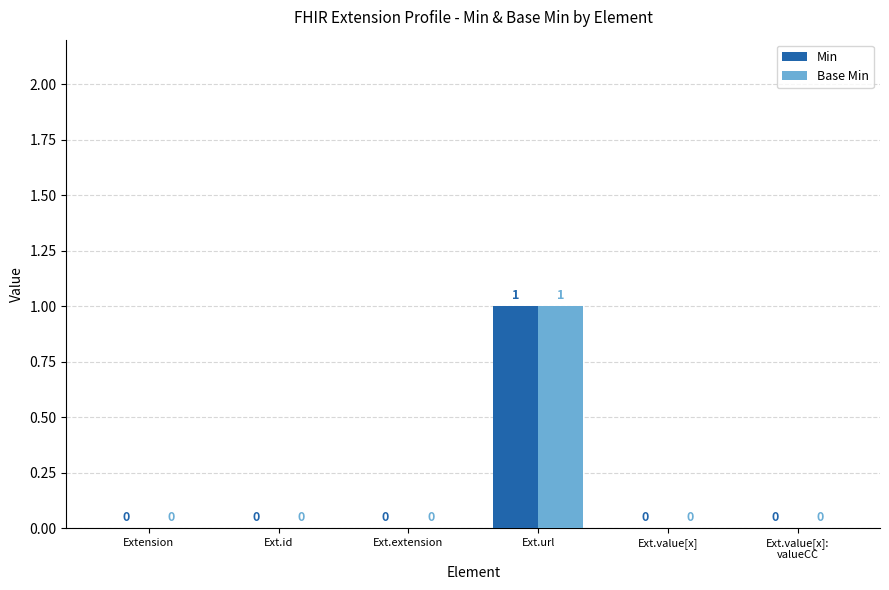

What are all the series names shown in the legend?

Min, Base Min